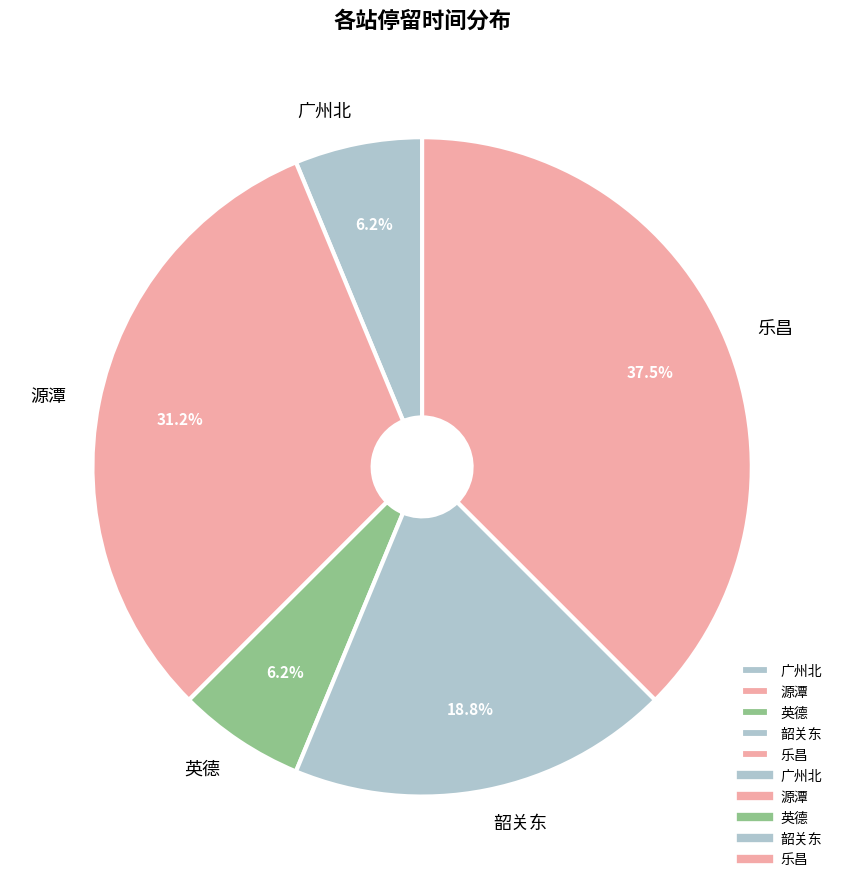

Does 英德 represent more than half of the total?

No